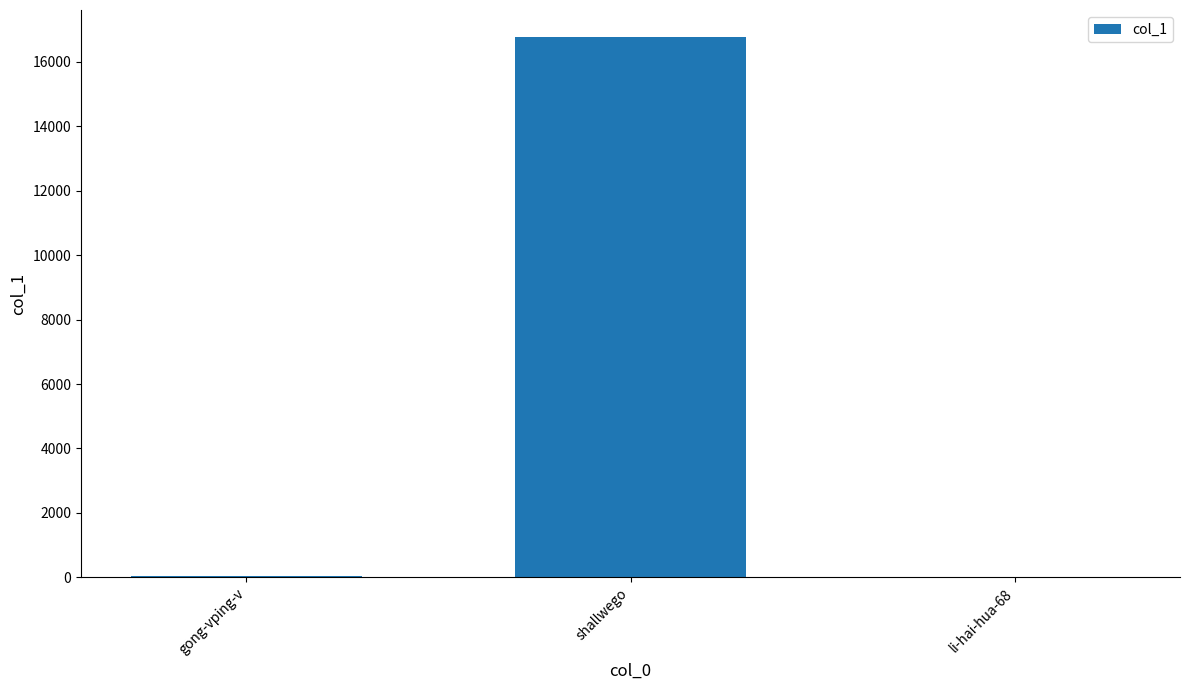

What is the sum of all values?

16813